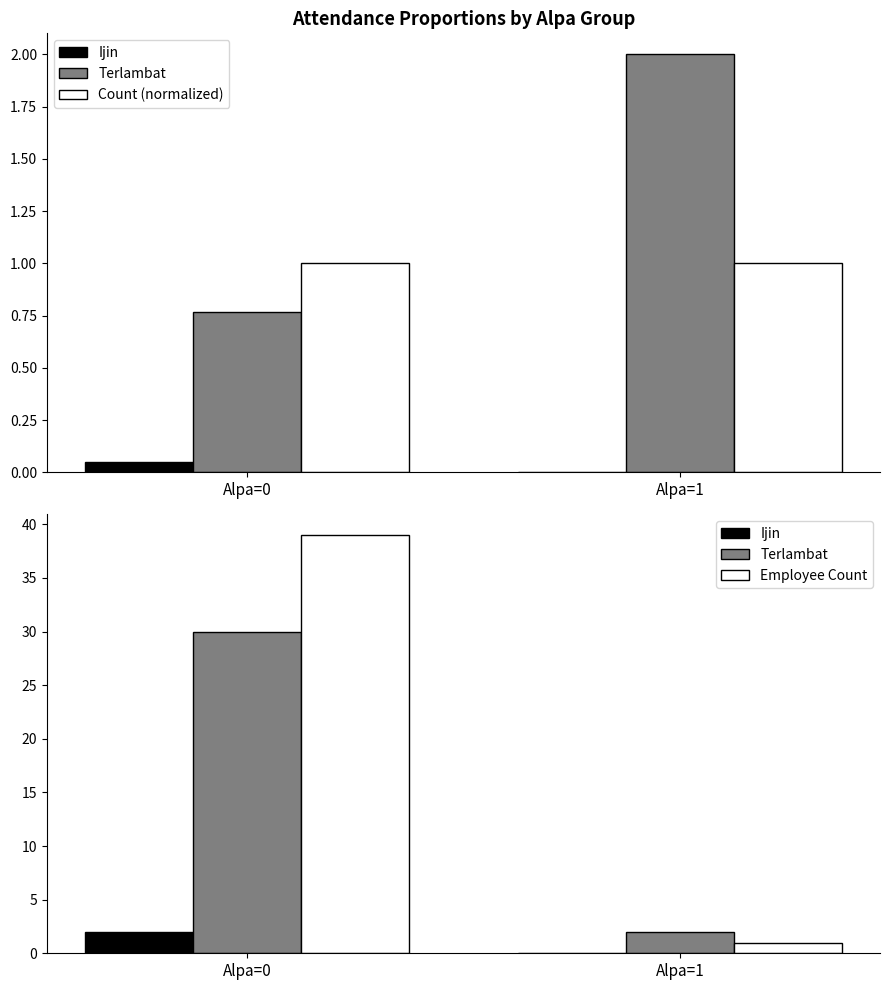

Read the Count (normalized) value at Alpa=1.

1